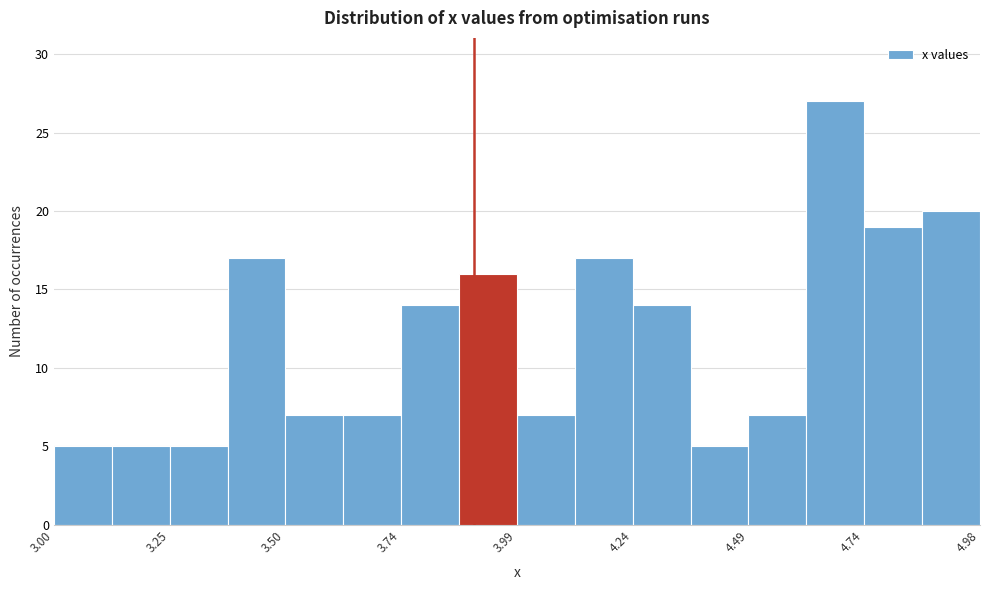

Read against the x-axis, roughly where is the centre of the tallest bar?

4.65